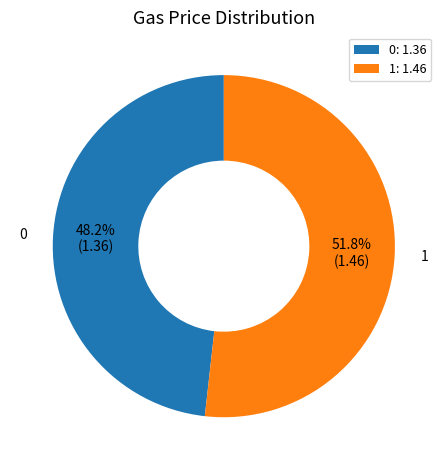

What is the largest slice in the pie chart?

1